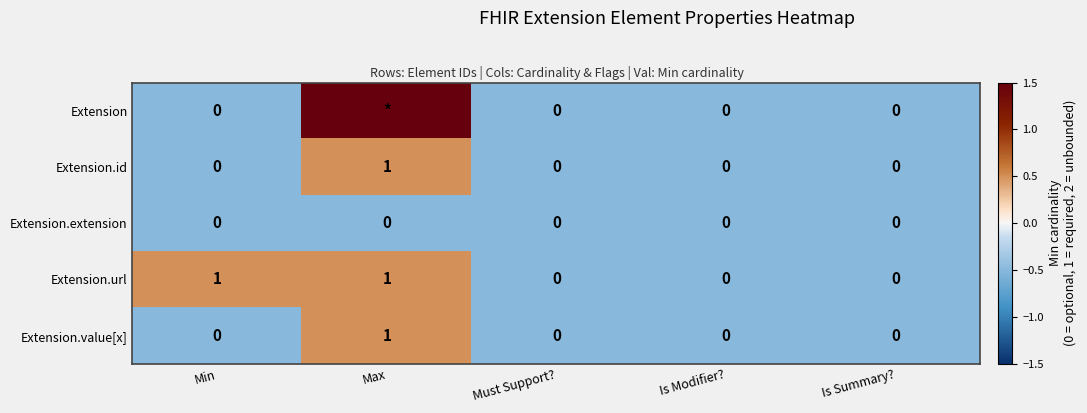

What is the total value across all series at Min?

1.0